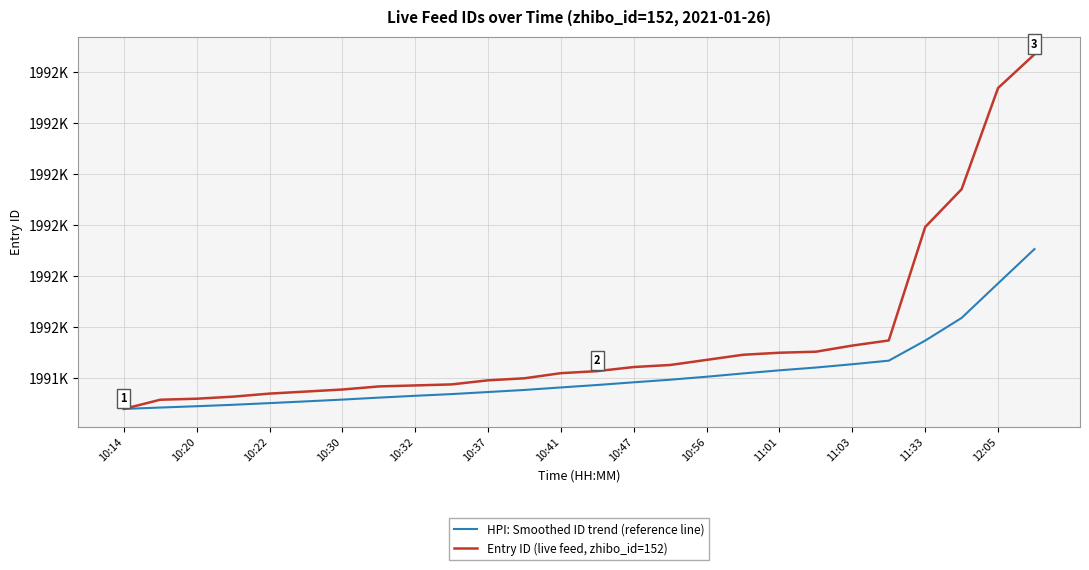

What is the maximum value for HPI: Smoothed ID trend (reference line)?

1992076.4